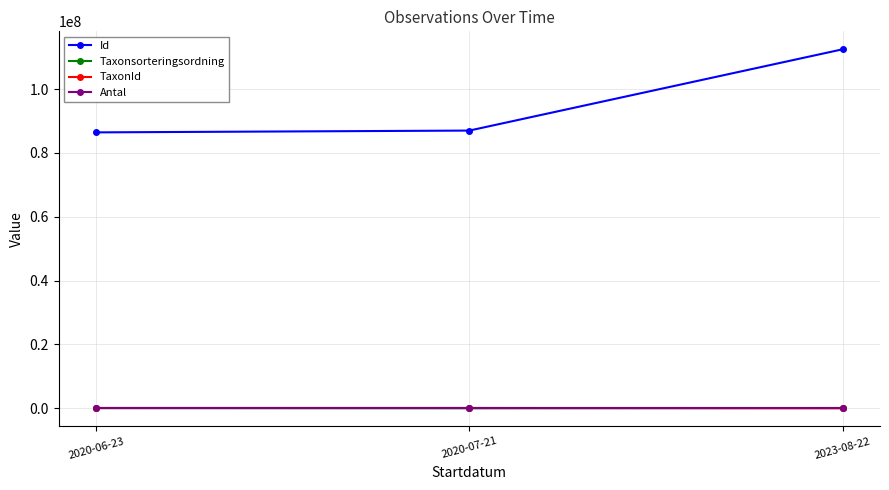

Which series has the widest spread of values?

Id